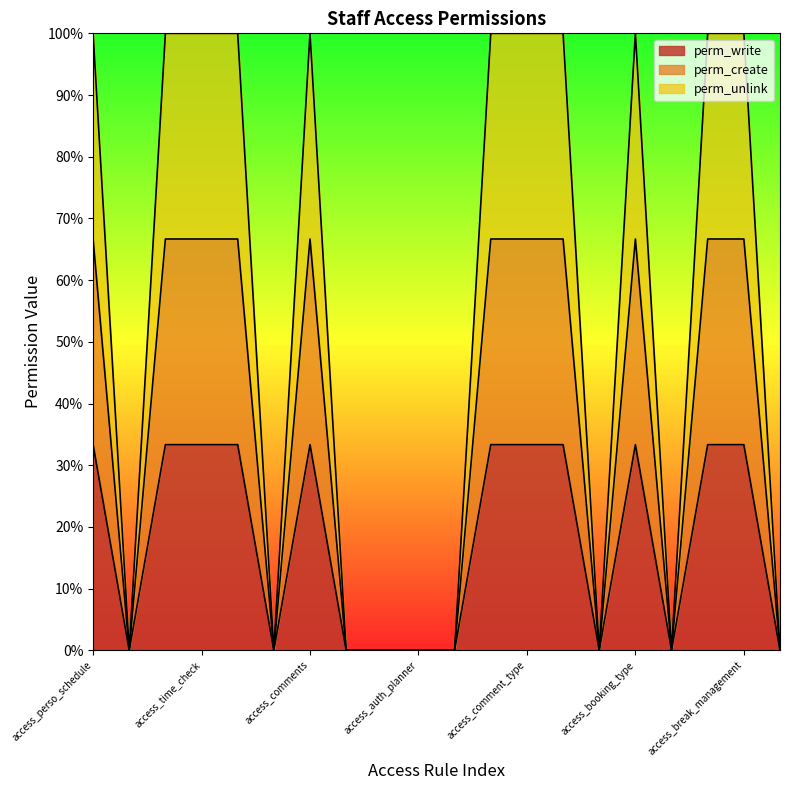

At access_authorization, list the series in order from smallest to largest.

perm_write, perm_create, perm_unlink